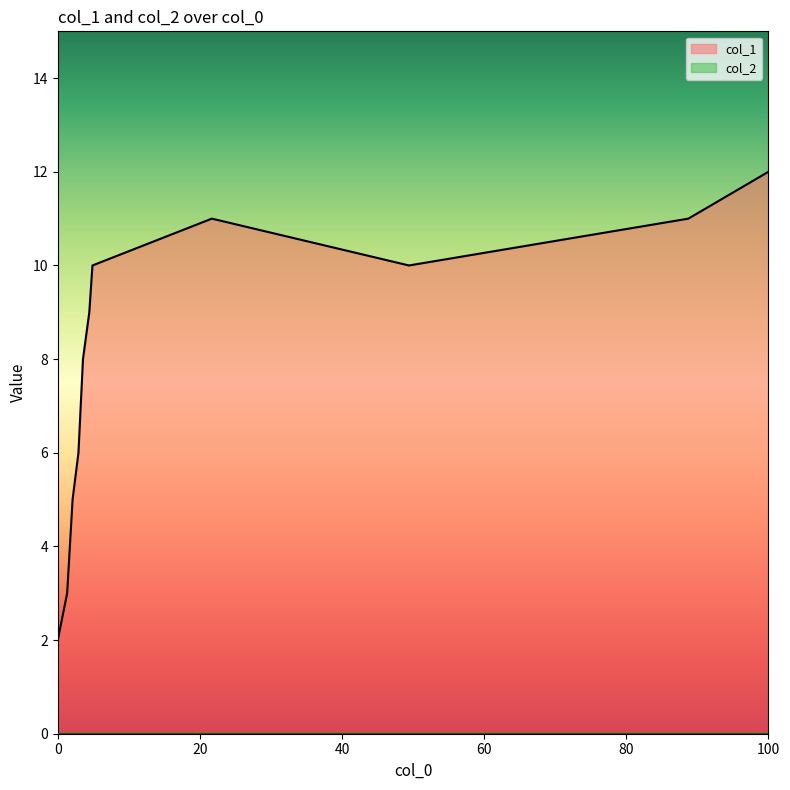

Which series has the largest range (max minus min)?

col_1